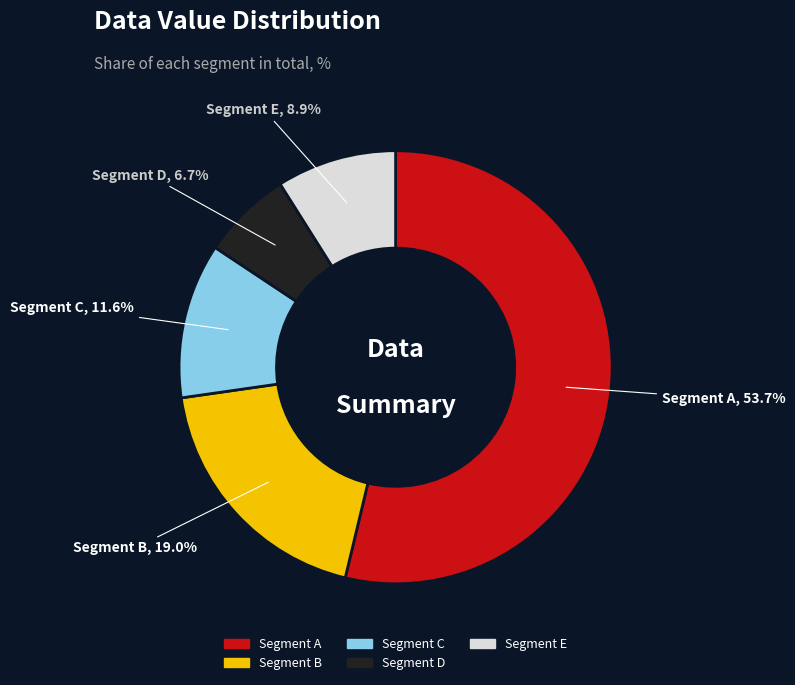

Is there any slice that represents more than half of the pie?

Yes